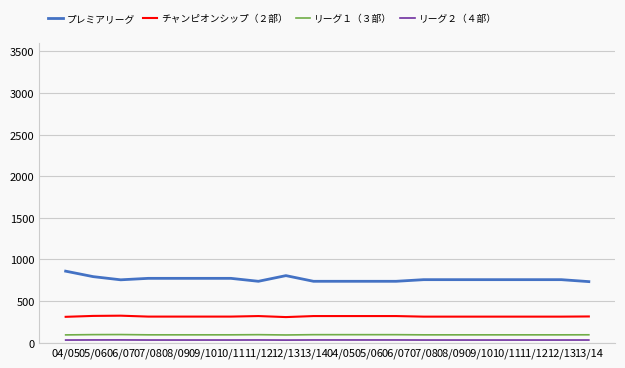

How many lines are shown in the chart?

4